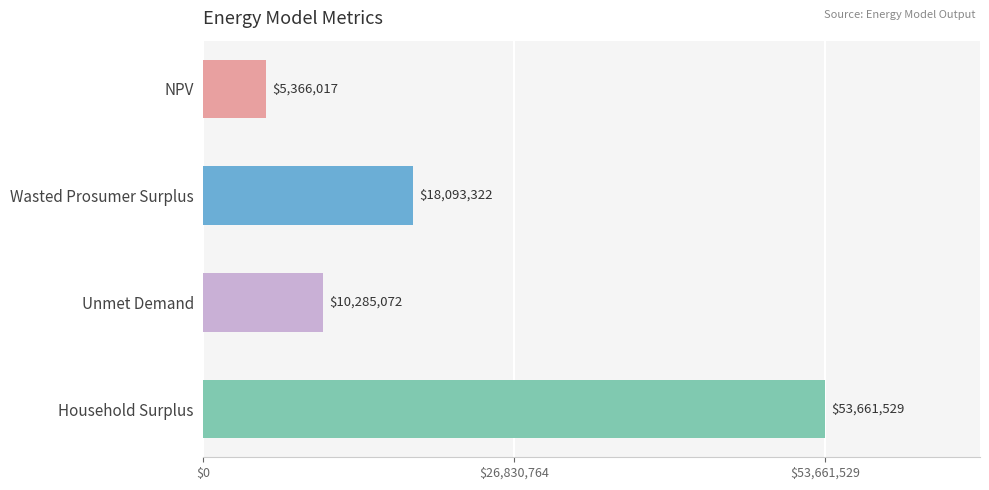

The value at Household Surplus is 24394944.6. True or false?

False